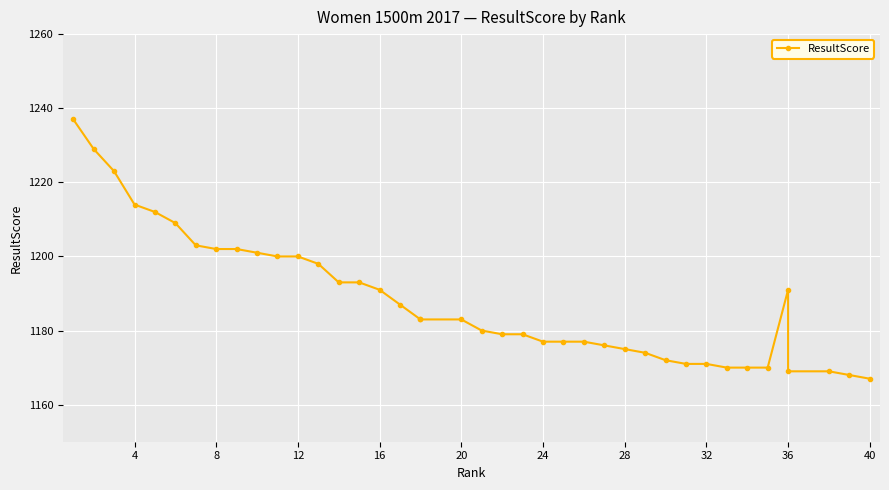

Is it true that the value at 24 is 1948?

False